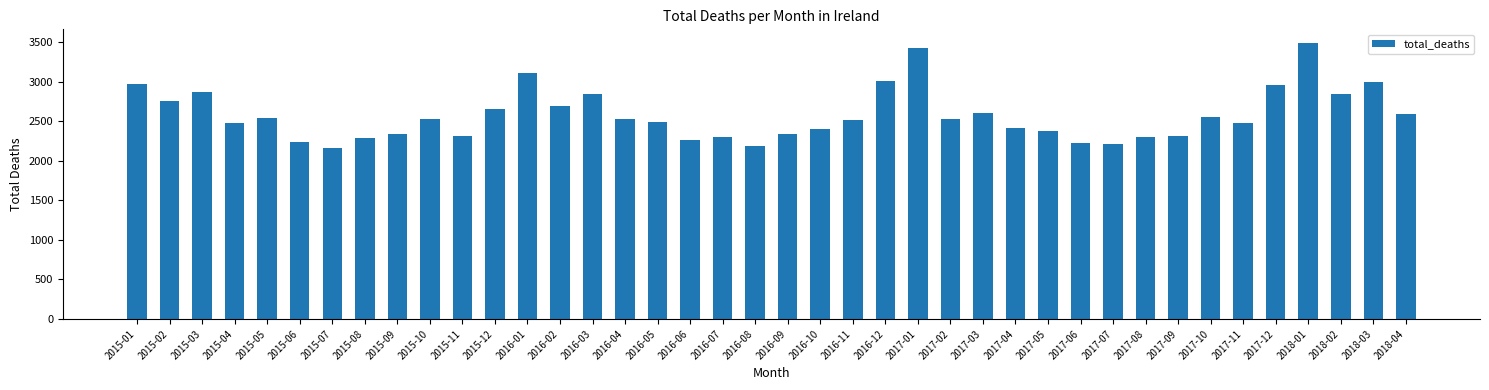

What is the maximum value shown in the chart?

3488